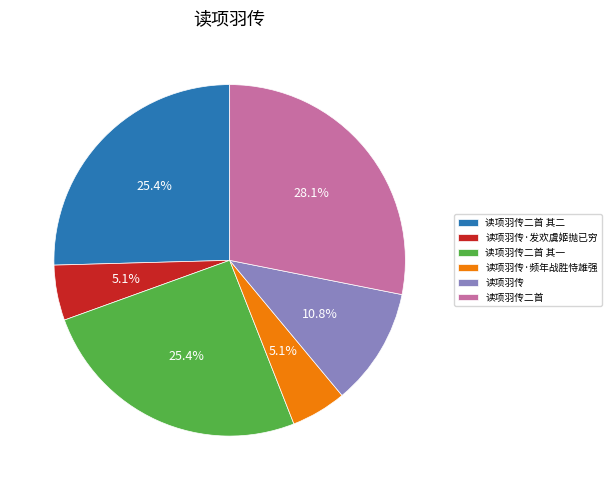

Is there any slice that represents more than half of the pie?

No